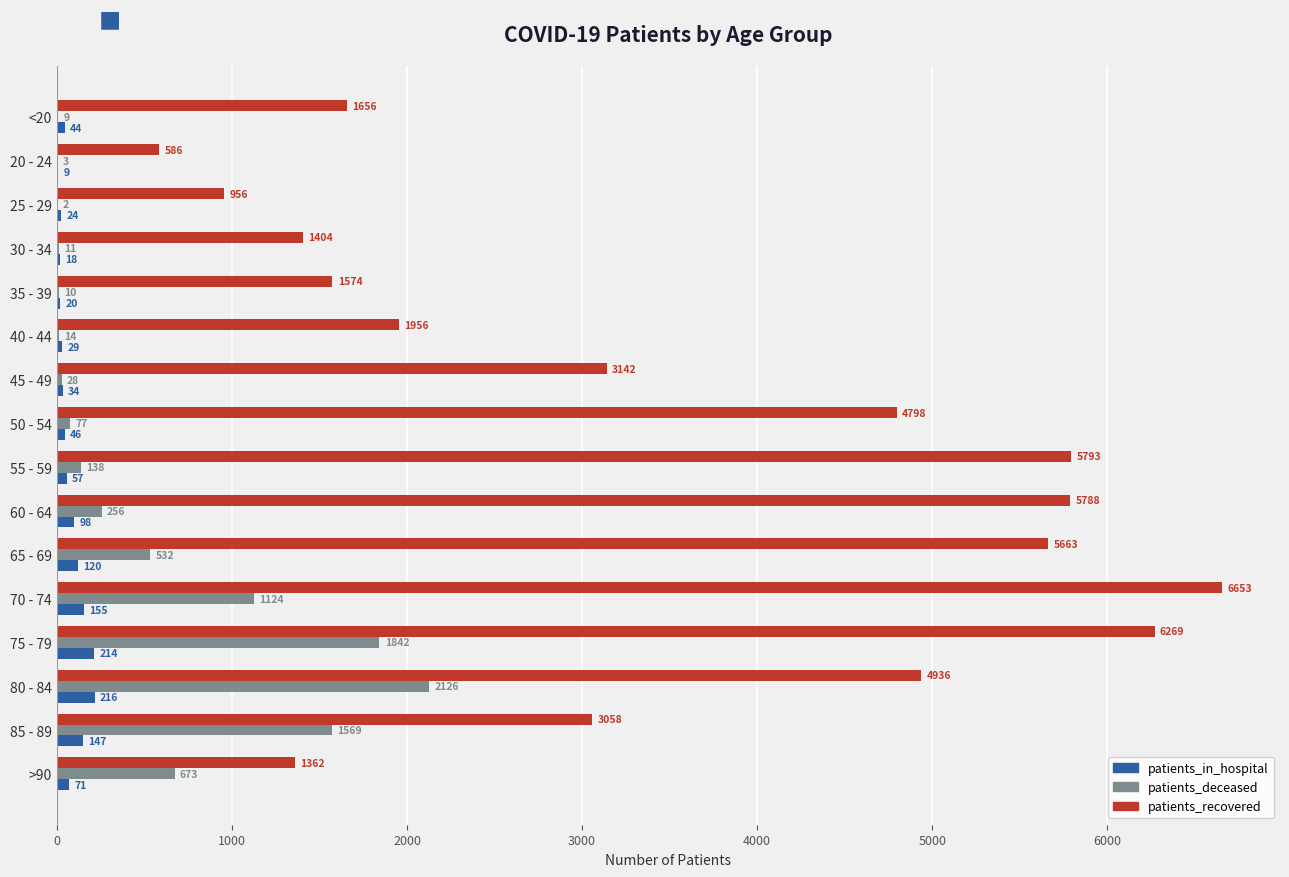

What is the maximum value shown in the chart?

6653